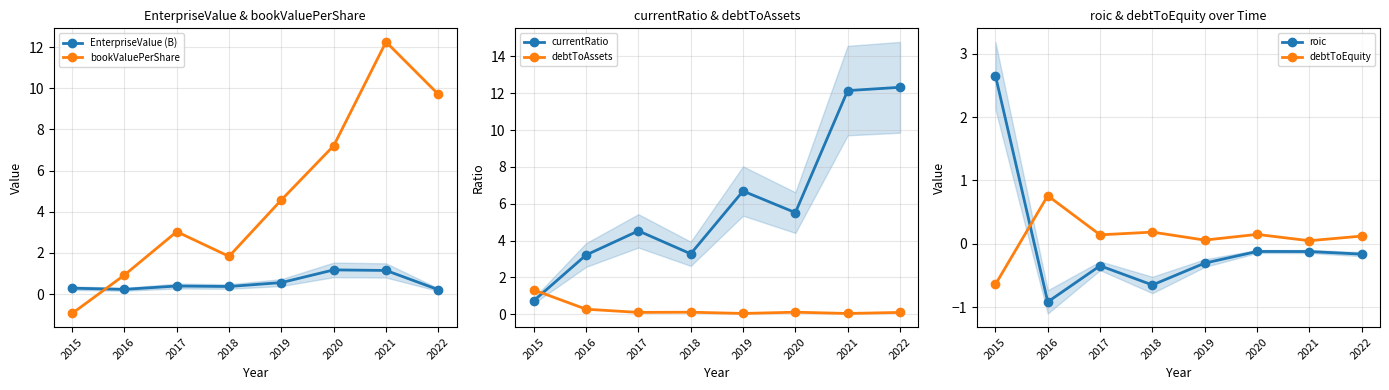

Is the value of roic at 2015 greater than the value of EnterpriseValue (B) at 2017?

Yes